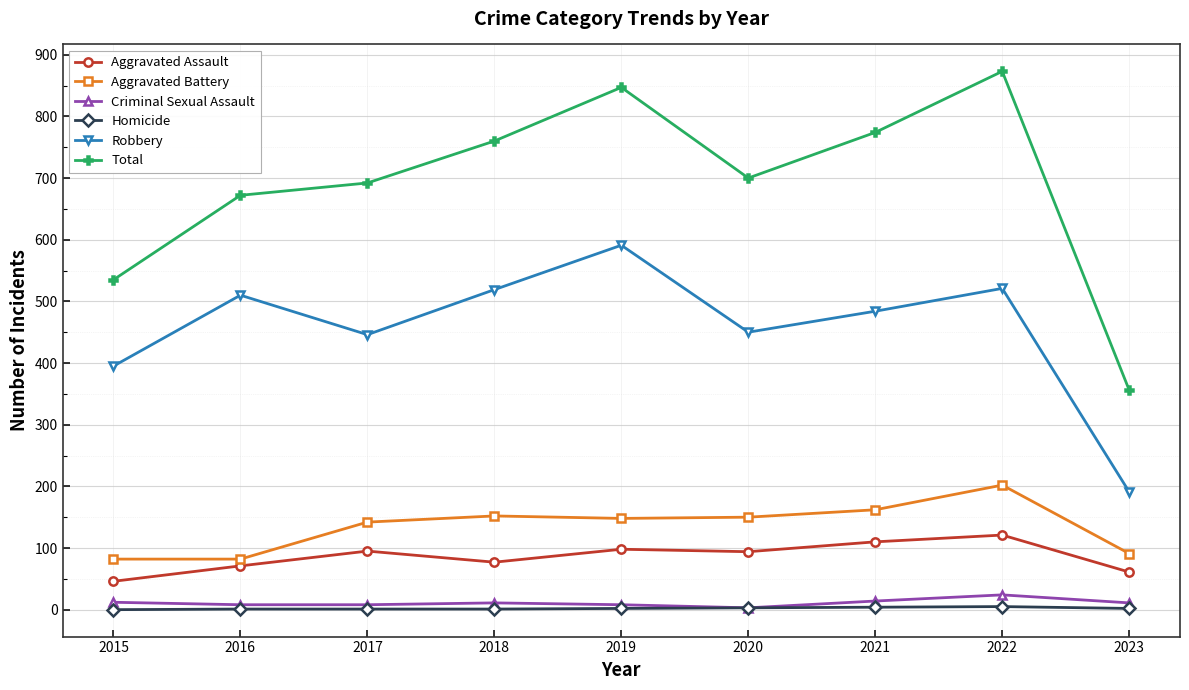

Is it true that Aggravated Battery equals 47 at 2021?

False